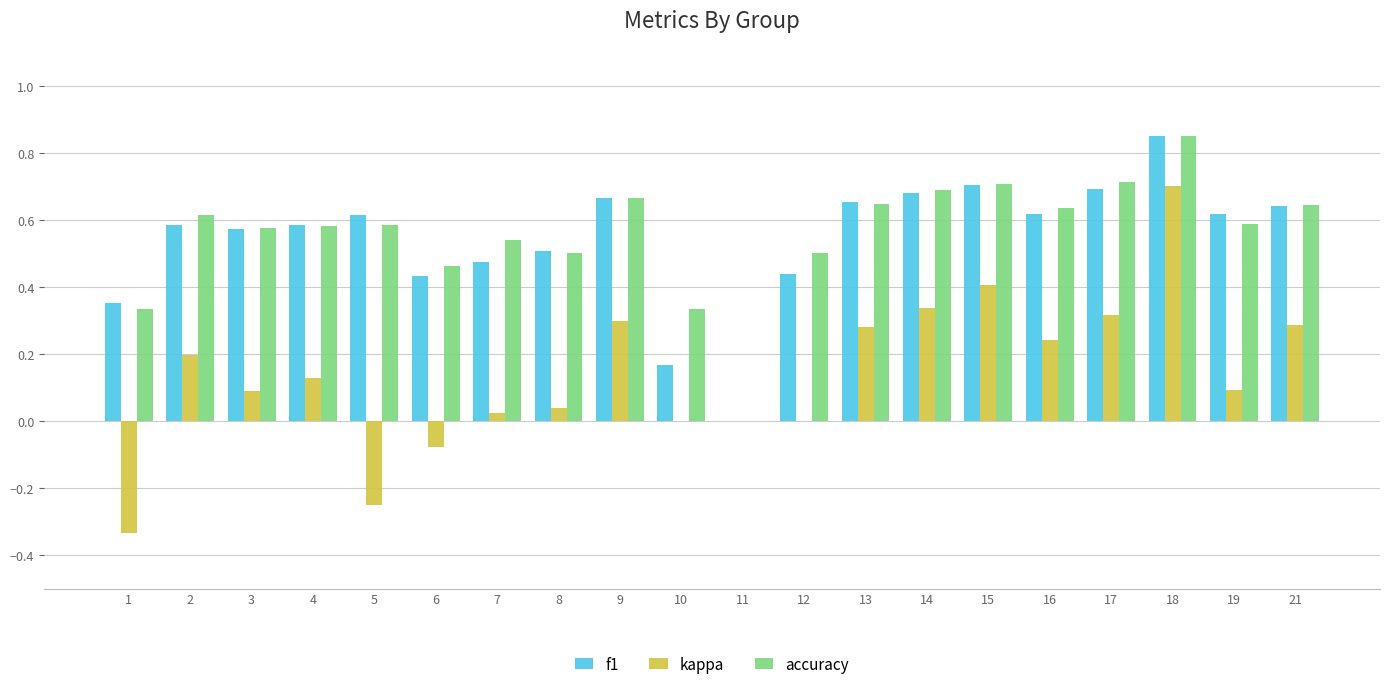

Which category has the highest value across all series?

18